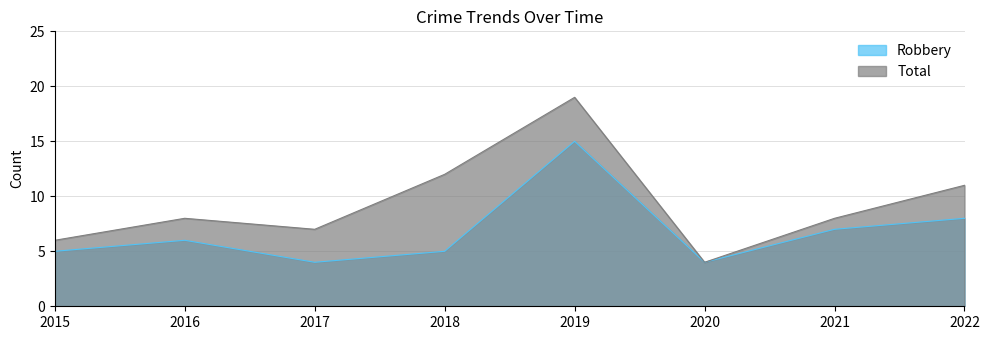

At which category does Robbery reach its first local valley?

2017